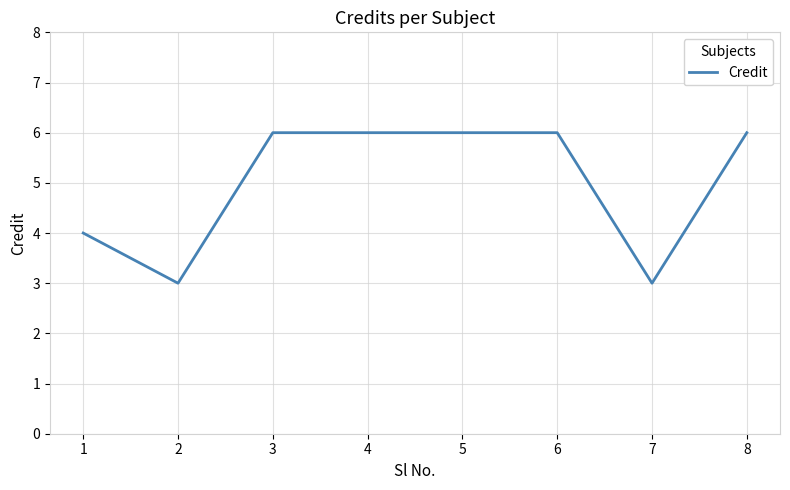

What is the smallest value displayed?

3